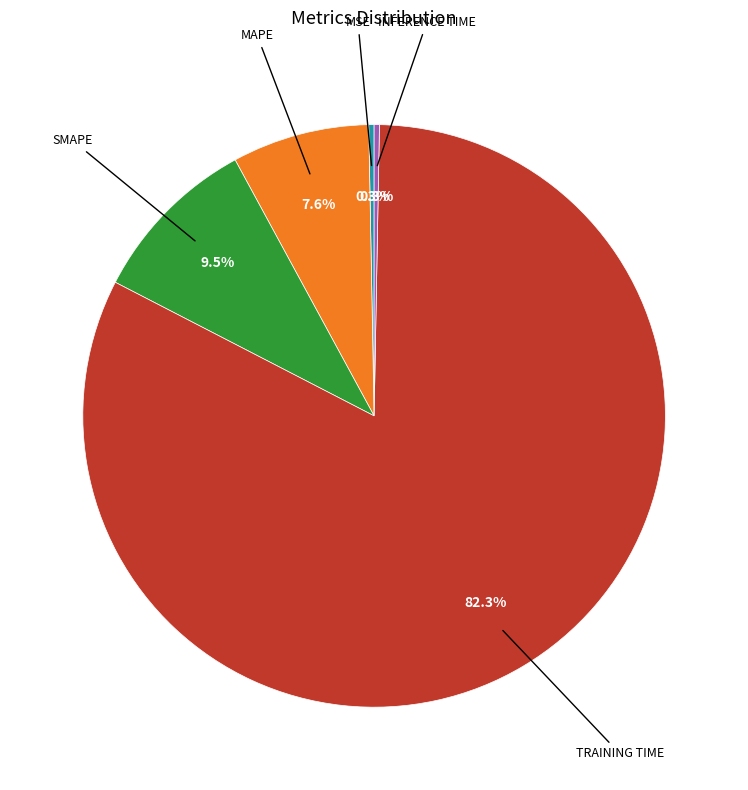

How many segments does this pie chart have?

5